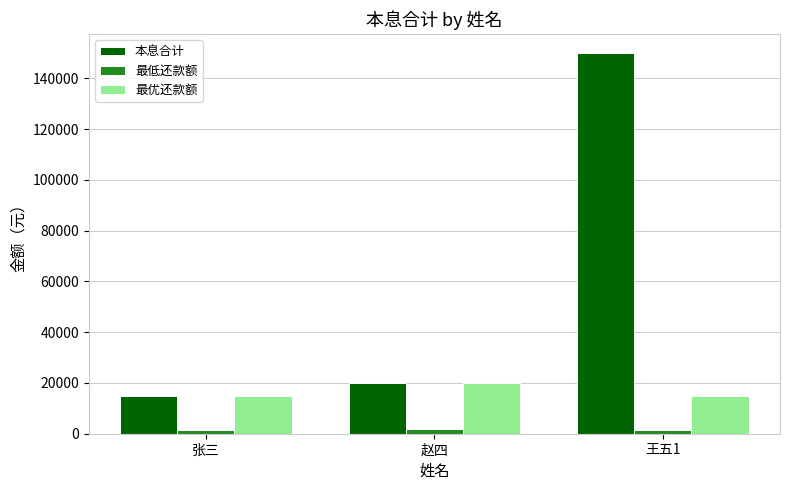

How many 最低还款额 values are between 1500 and 2000?

3